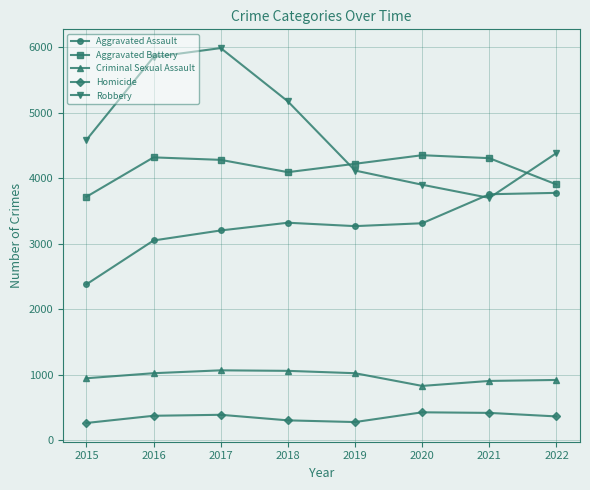

True or false: Aggravated Assault and Criminal Sexual Assault cross at least once.

False